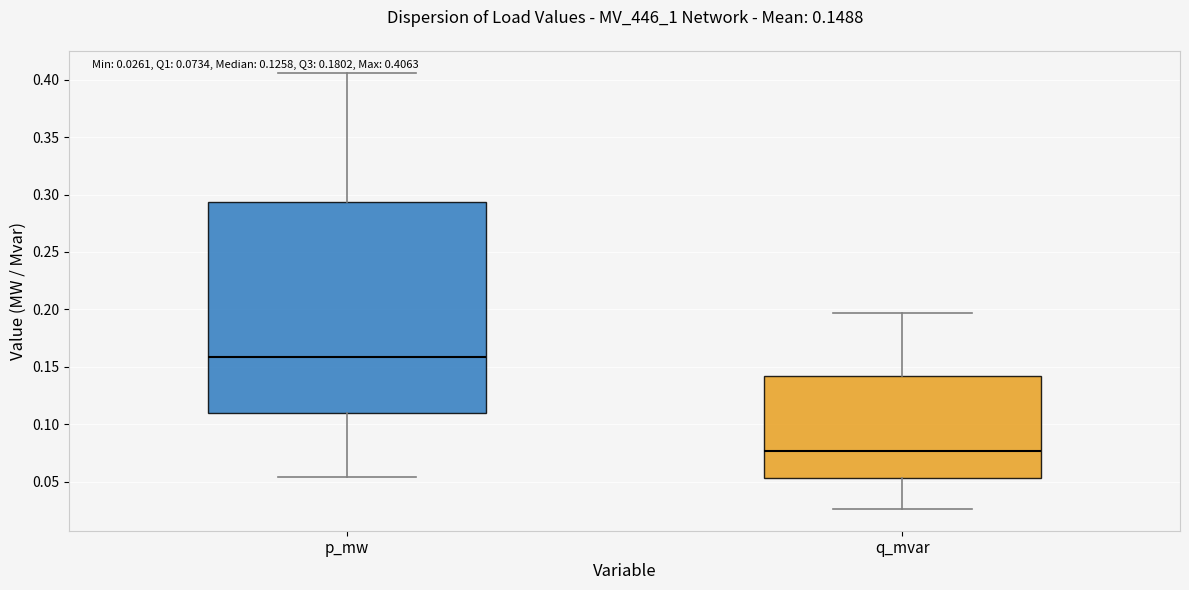

Which box has the highest median line?

p_mw